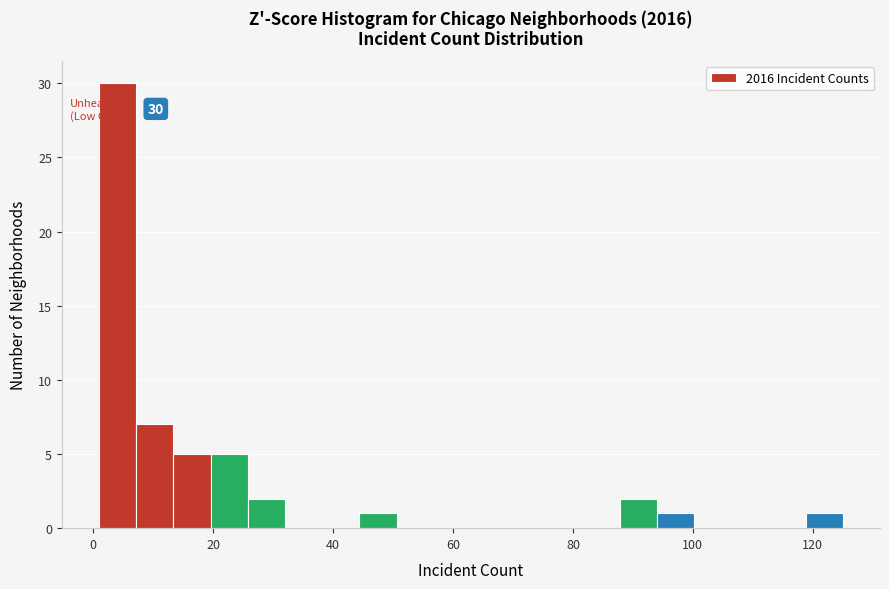

Around what value on the x-axis is the tallest bar? Give the approximate position of its centre, as read against the axis.

4